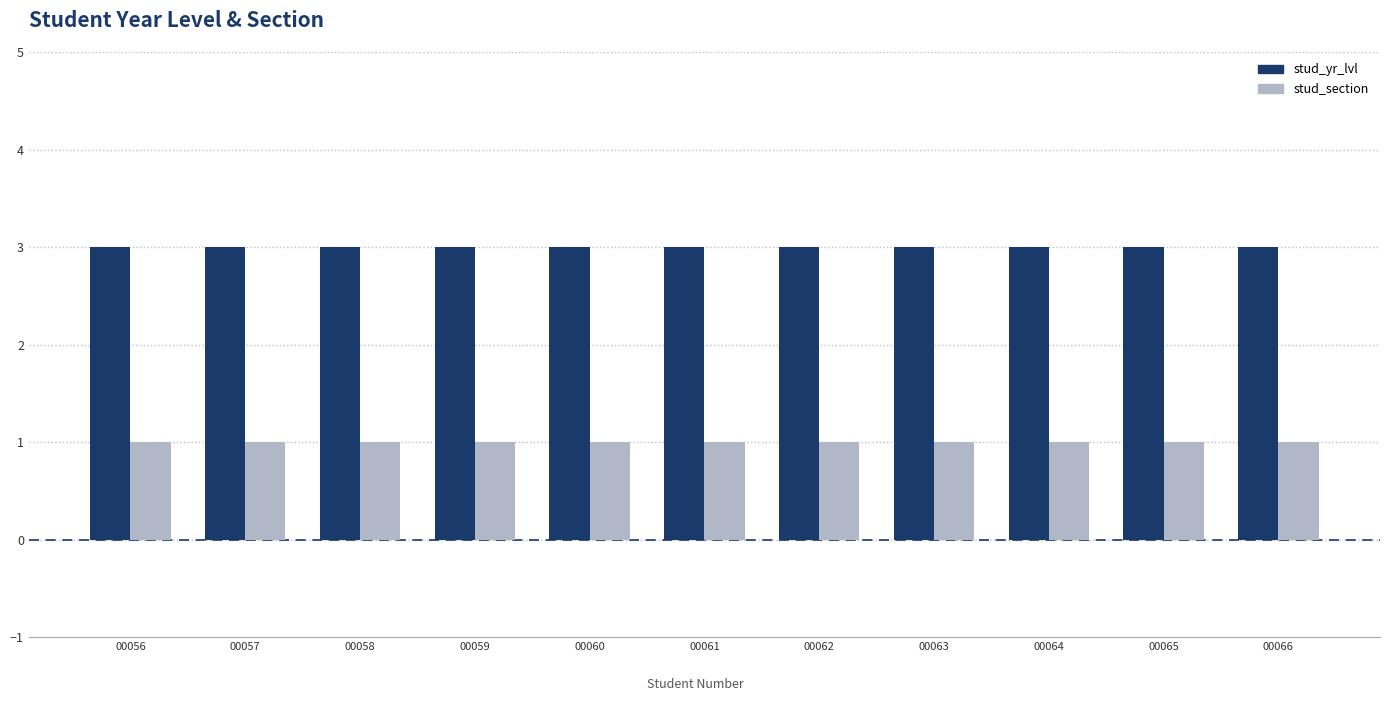

Which series has the largest total across all categories?

stud_yr_lvl